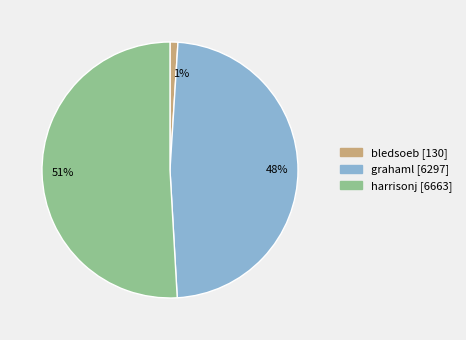

Count the number of slices in the pie.

3